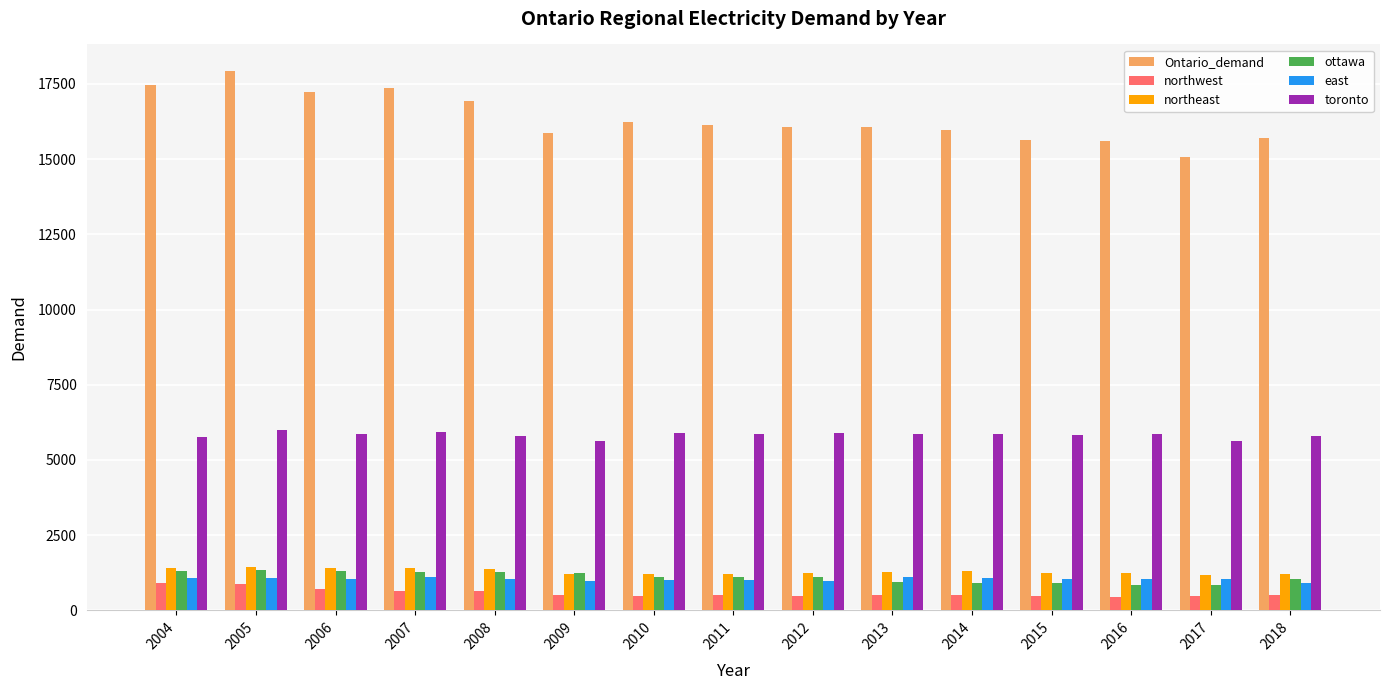

What is the minimum value for ottawa?

838.3